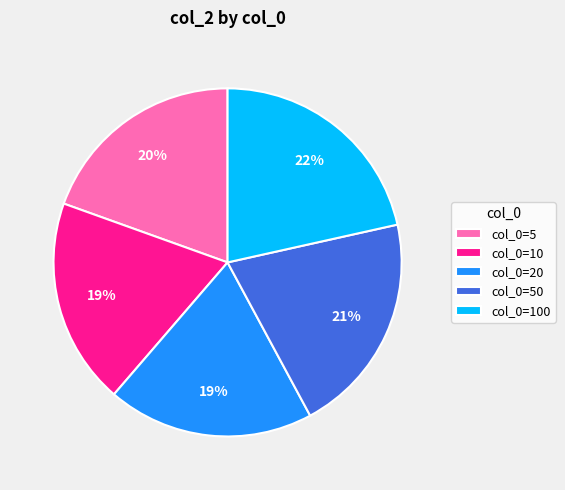

Do col_0=5 and col_0=10 together represent more than half of the pie?

No